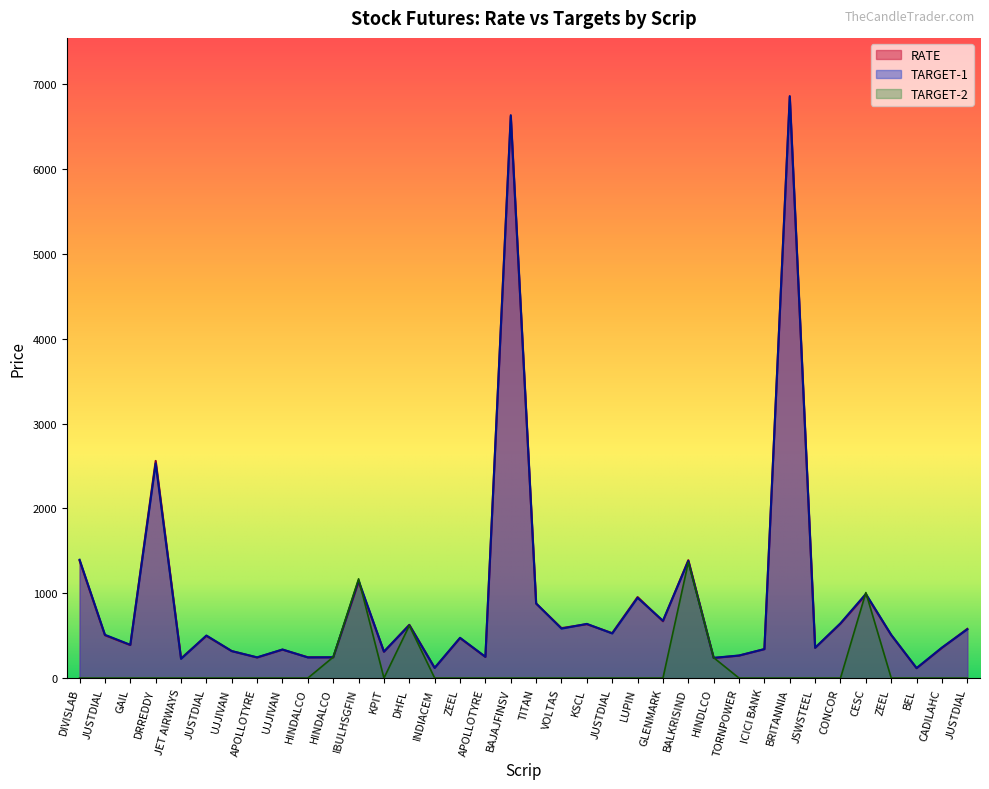

Which category has the highest value across all series?

BRITANNIA